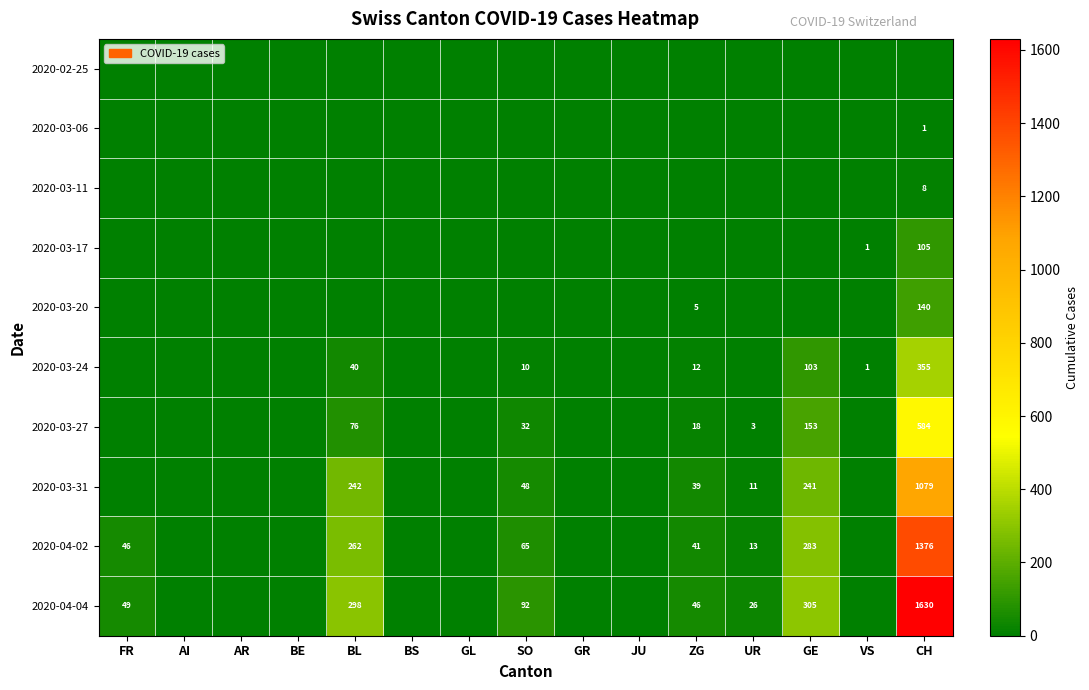

The value of 2020-03-06 at CH is 1. True or false?

True